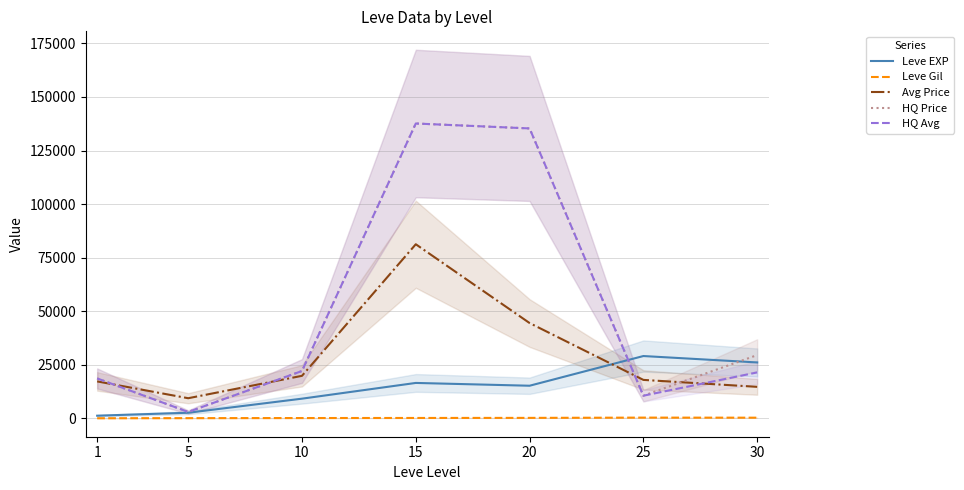

What is the value of the HQ Price point at the 3rd from the left?

22148